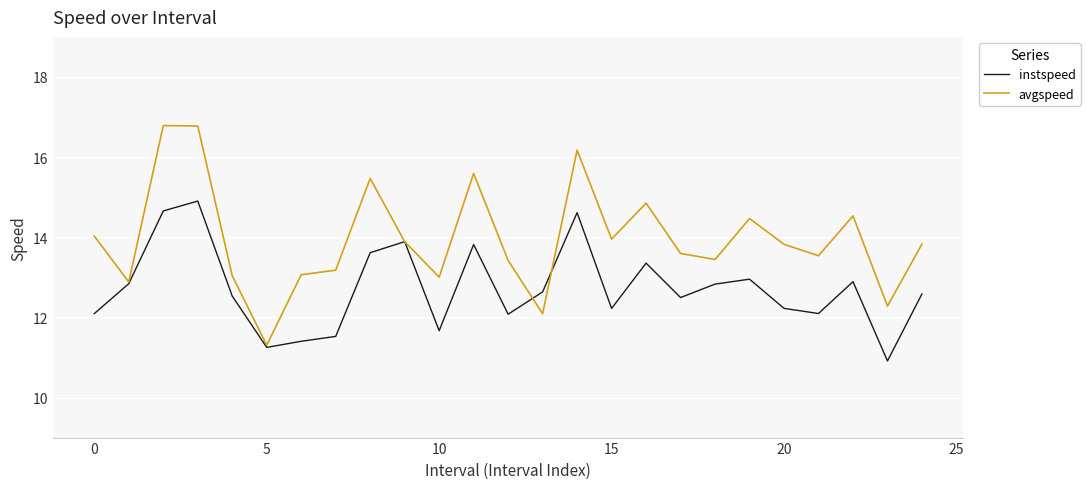

How many interior local valleys does the avgspeed series have?

8